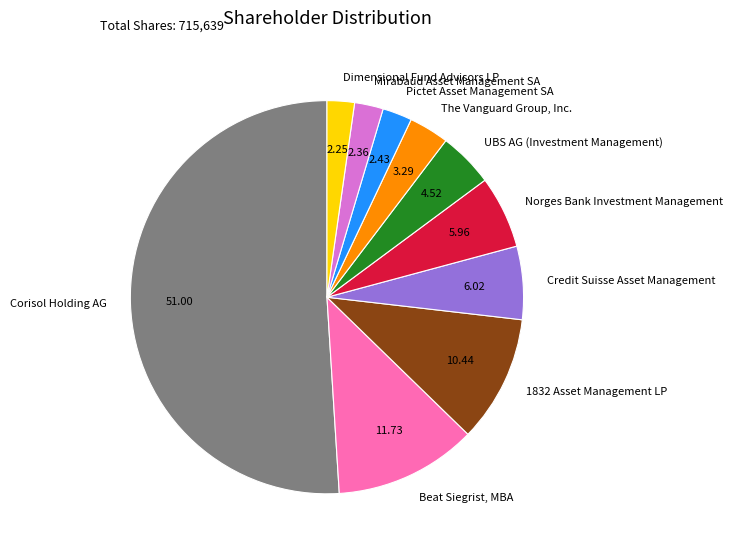

What is the largest slice in the pie chart?

Corisol Holding AG